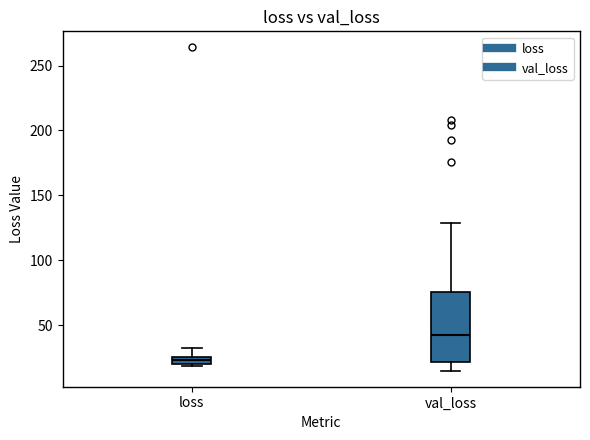

Which box has the lowest median line?

loss